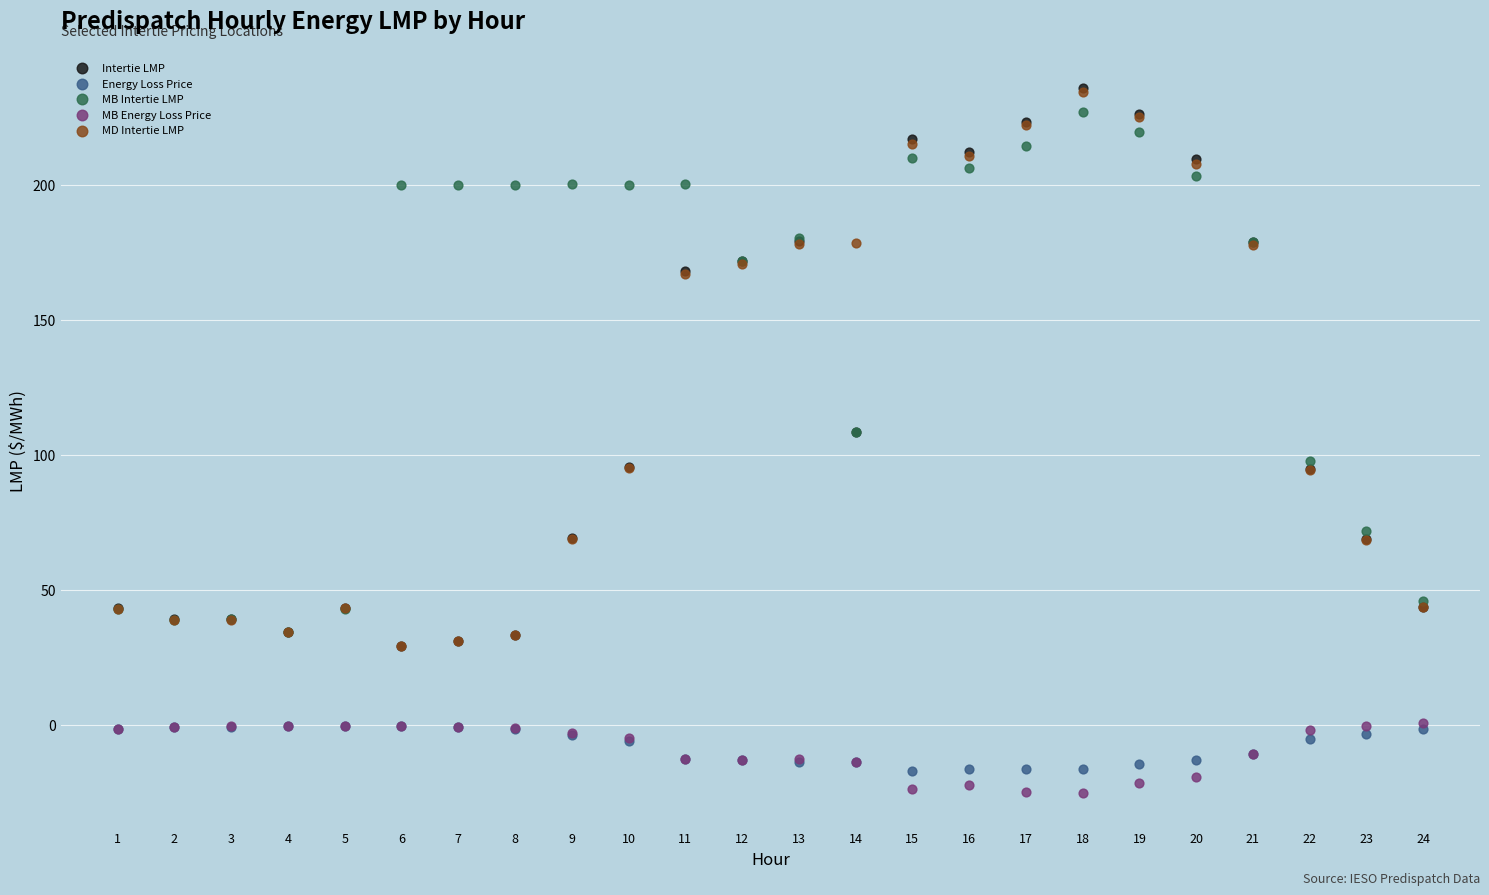

What are all the series names shown in the legend?

Intertie LMP, Energy Loss Price, MB Intertie LMP, MB Energy Loss Price, MD Intertie LMP